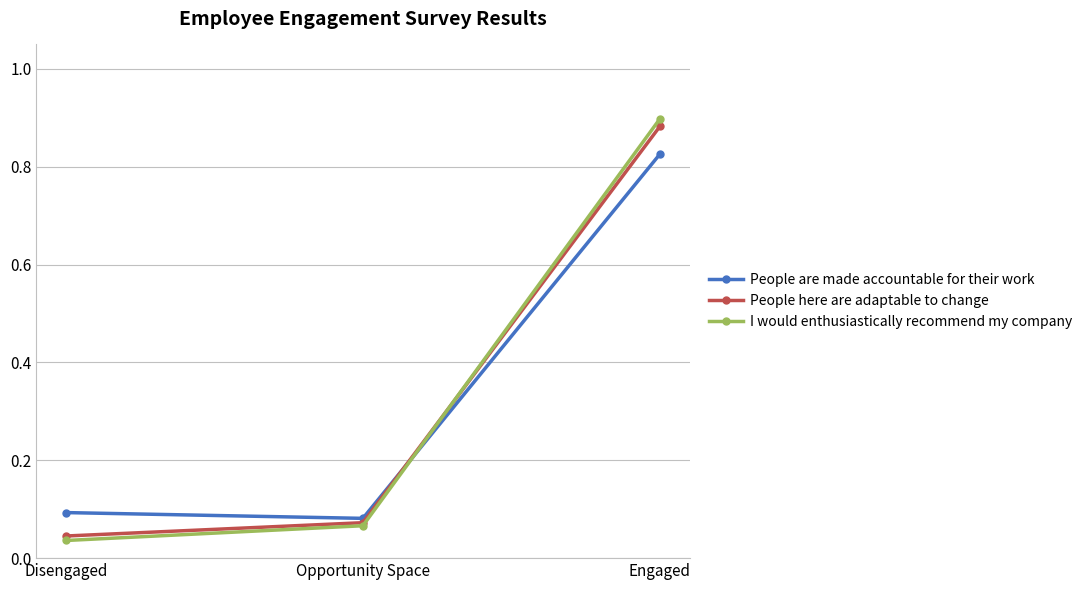

Is the value of I would enthusiastically recommend my company at Engaged greater than the value of People here are adaptable to change at Opportunity Space?

Yes